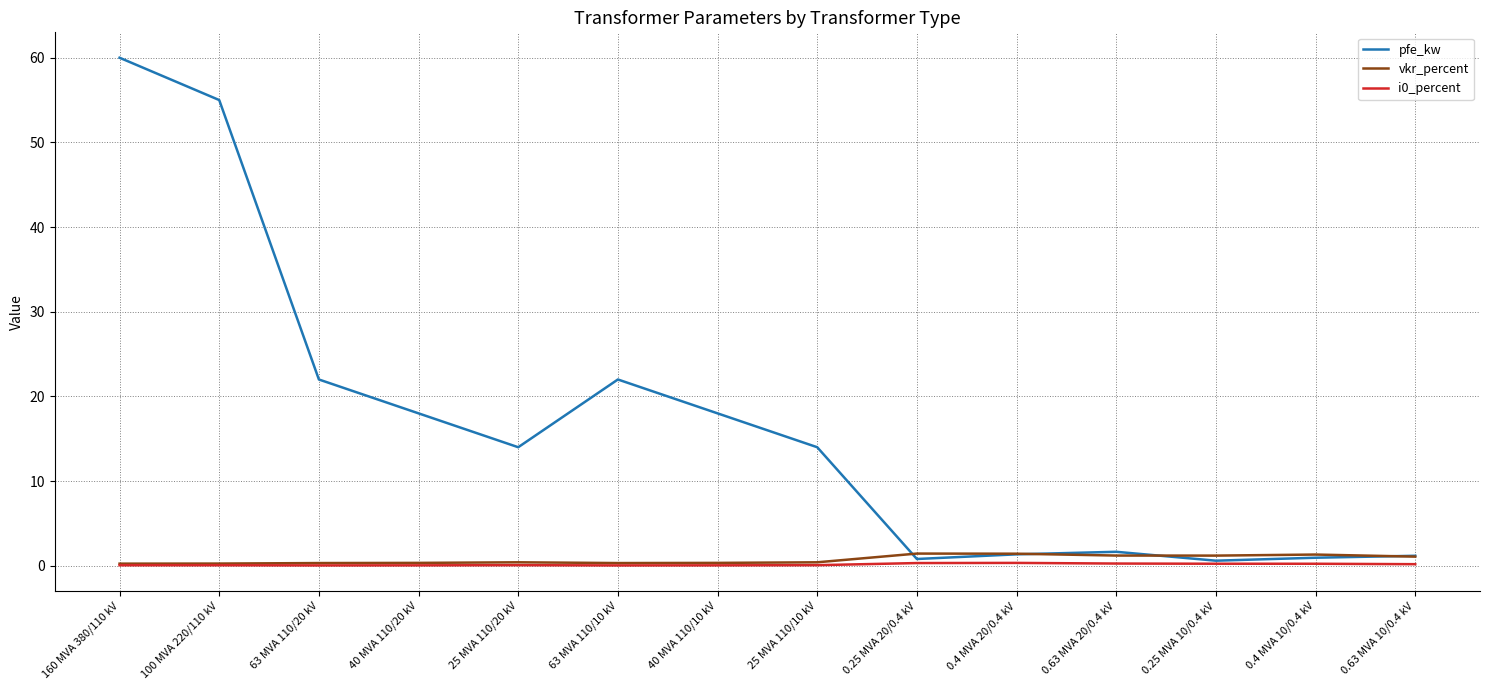

Does the chart display data point markers on the line(s)?

No